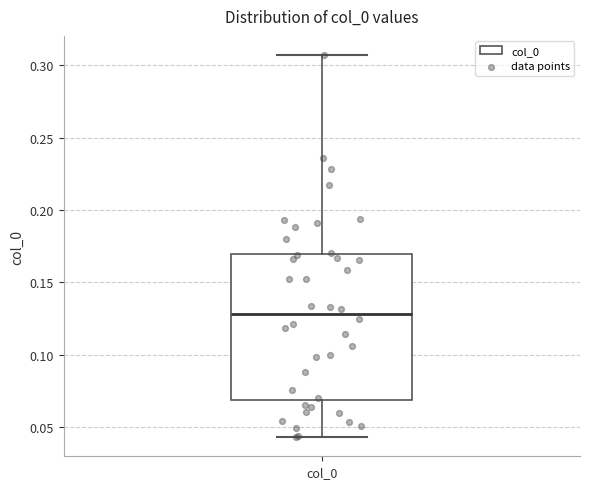

Where does the upper whisker of the box for col_0 end on the y-axis? The values are not printed on the chart, so give them approximately, as read against the axis.

0.305